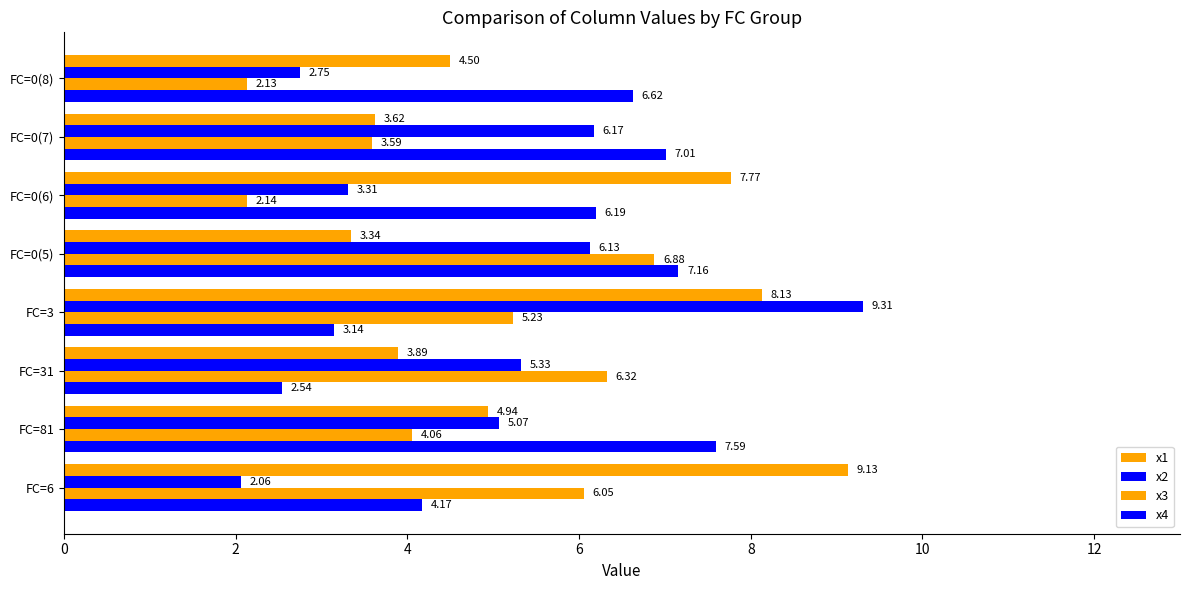

Reading left to right, transcribe all the data shown in this chart.

x1: 9.1	4.9	3.9	8.1	3.3	7.8	3.6	4.5
x2: 2.1	5.1	5.3	9.3	6.1	3.3	6.2	2.8
x3: 6.1	4.1	6.3	5.2	6.9	2.1	3.6	2.1
x4: 4.2	7.6	2.5	3.1	7.2	6.2	7.0	6.6